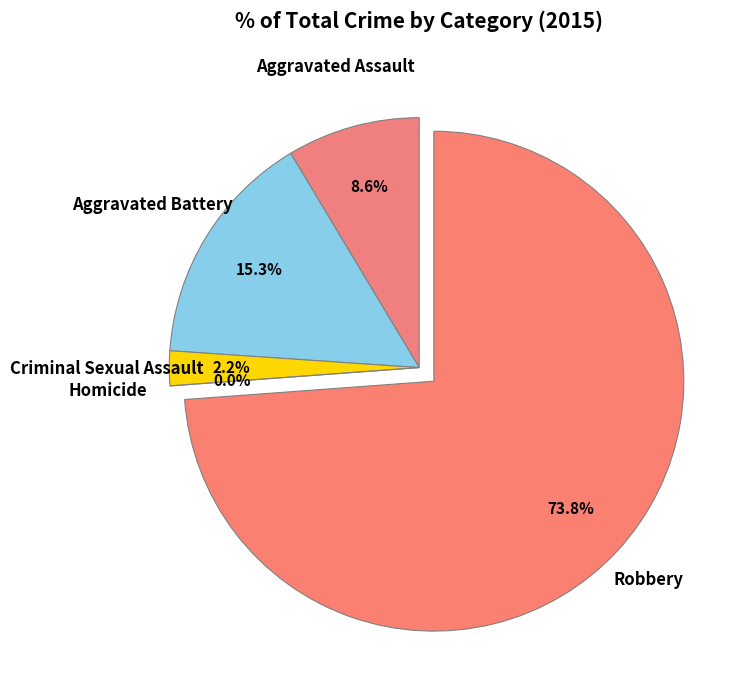

What is the ratio of the value at Aggravated Battery to the value at Aggravated Assault?

1.8